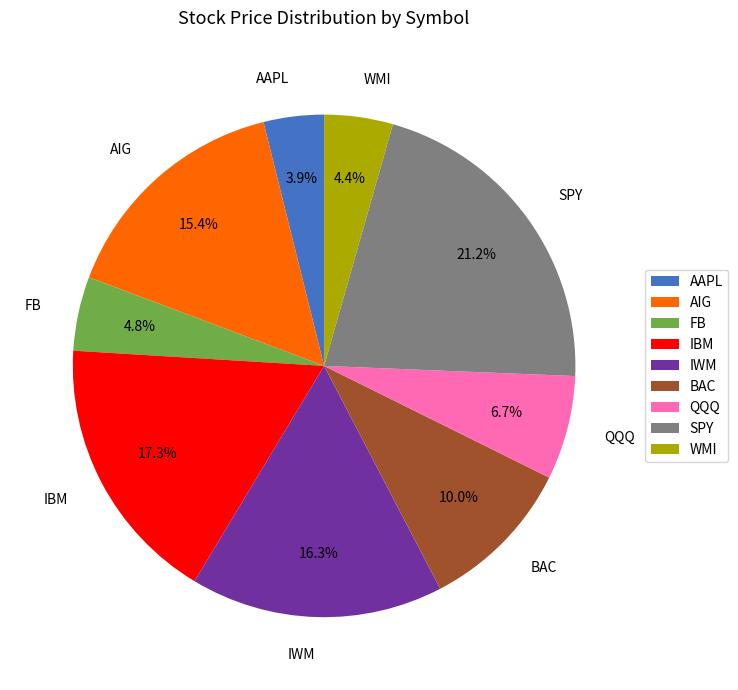

What percentage is the IBM slice, to the nearest percent?

17%